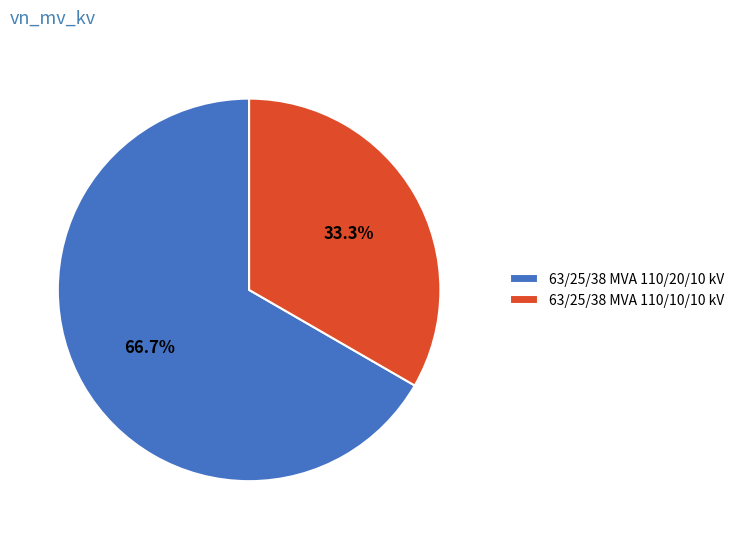

To the nearest percent, what is the difference between the 63/25/38 MVA 110/20/10 kV and 63/25/38 MVA 110/10/10 kV slice percentages?

33%